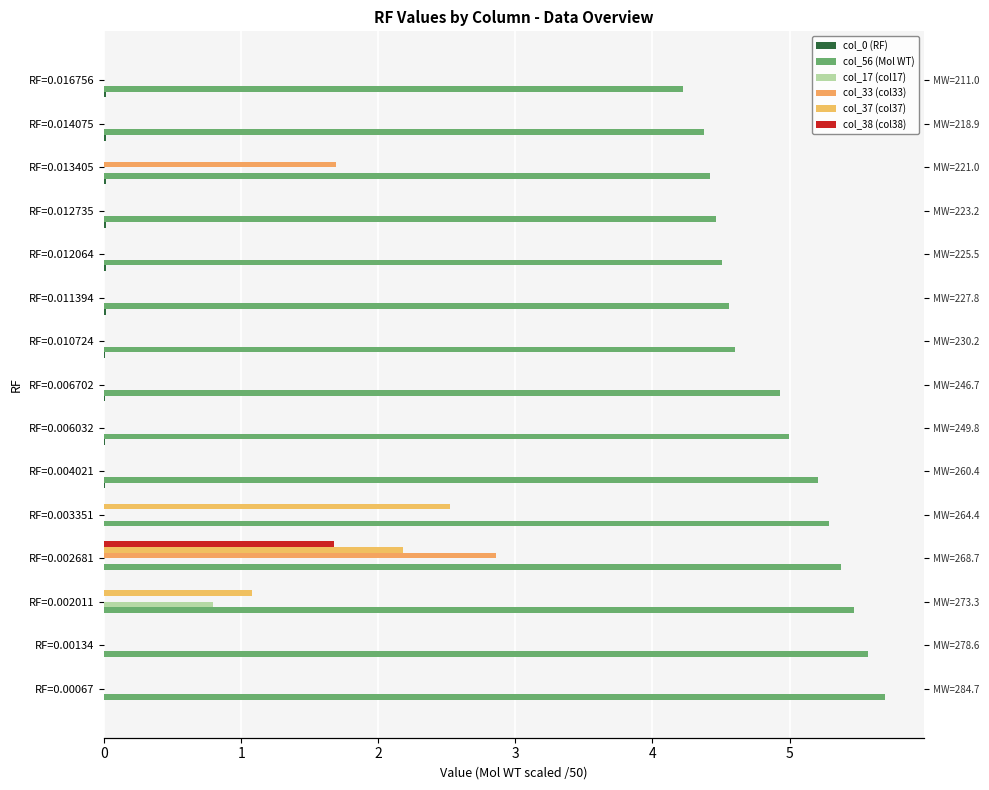

How many bars are there in each group?

6